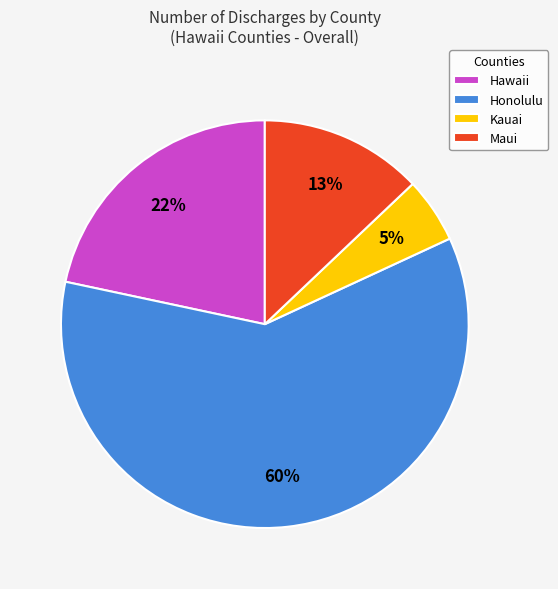

How many segments does this pie chart have?

4